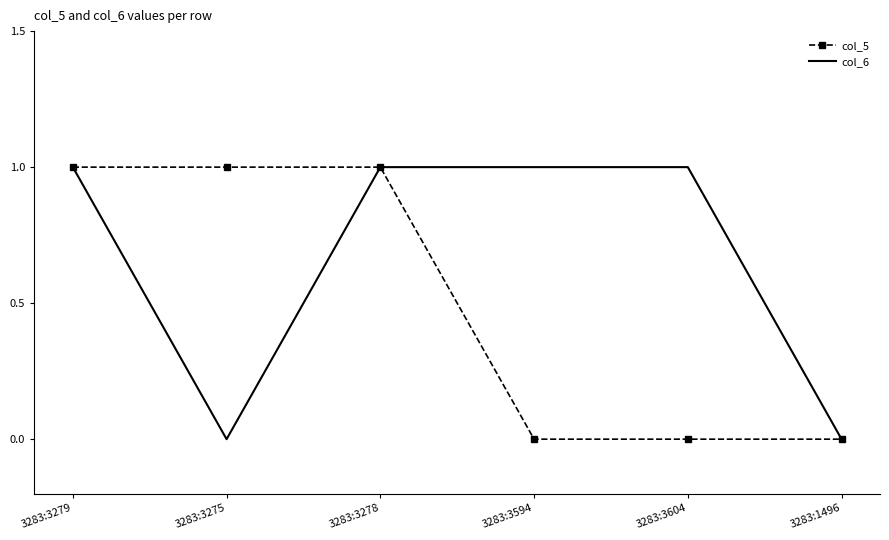

What is the total value across all series at 3283:3279?

2